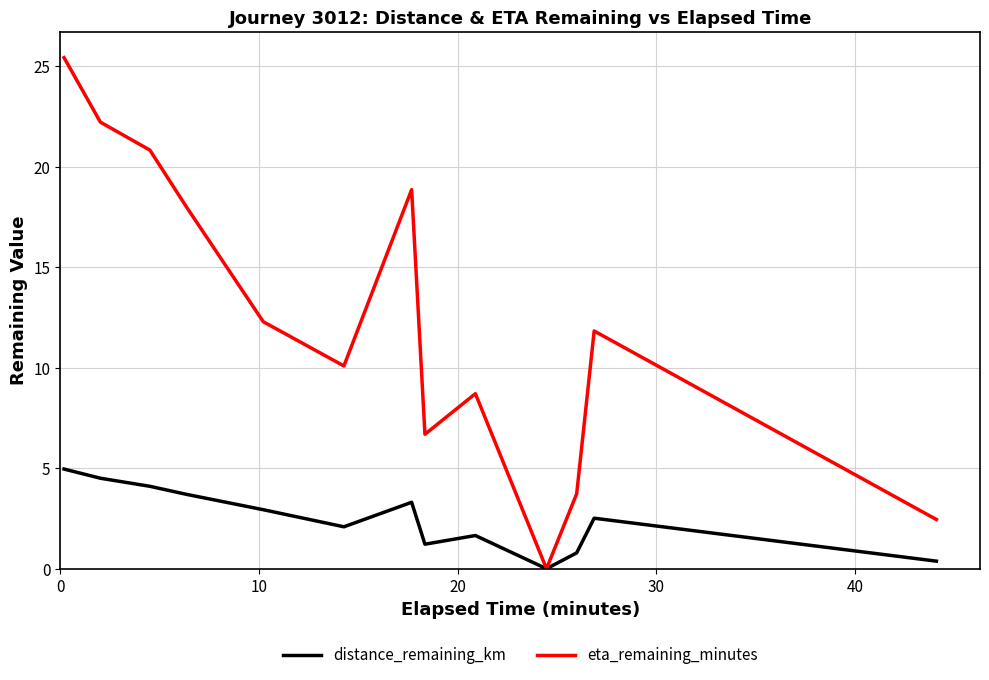

List the series in order of their overall mean, highest first.

eta_remaining_minutes, distance_remaining_km